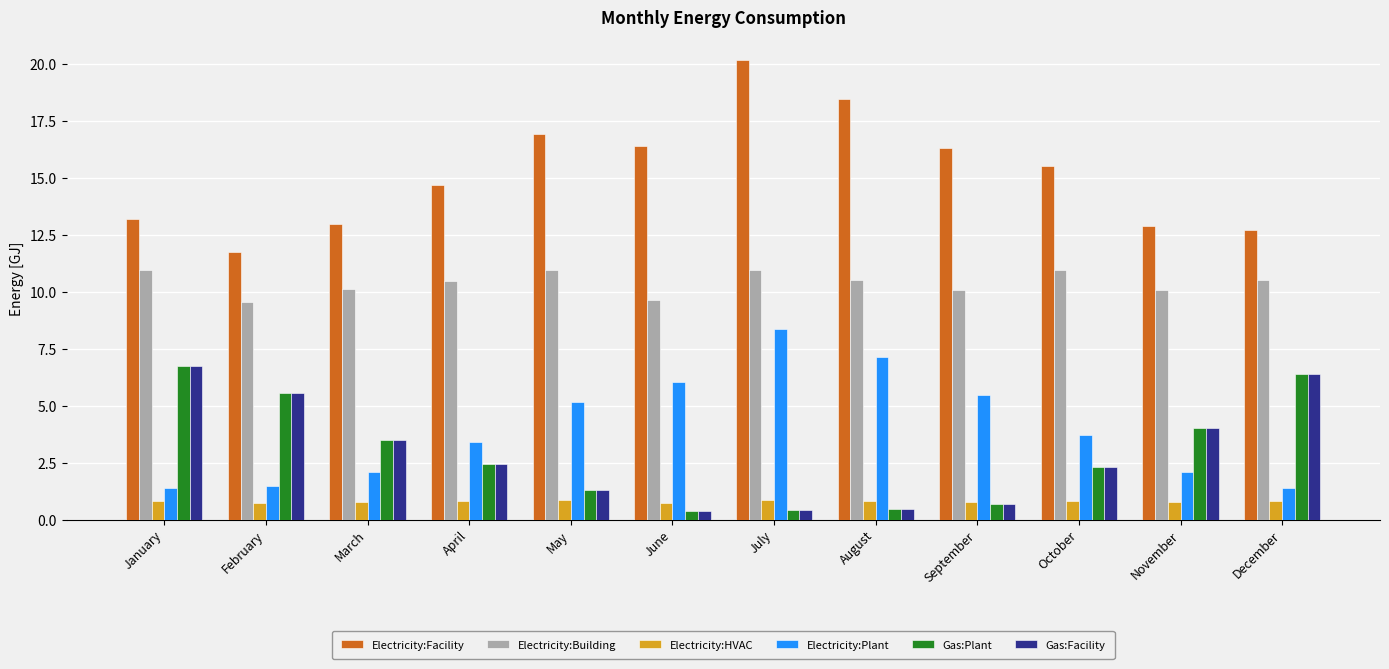

Which series has the widest spread of values?

Electricity:Facility